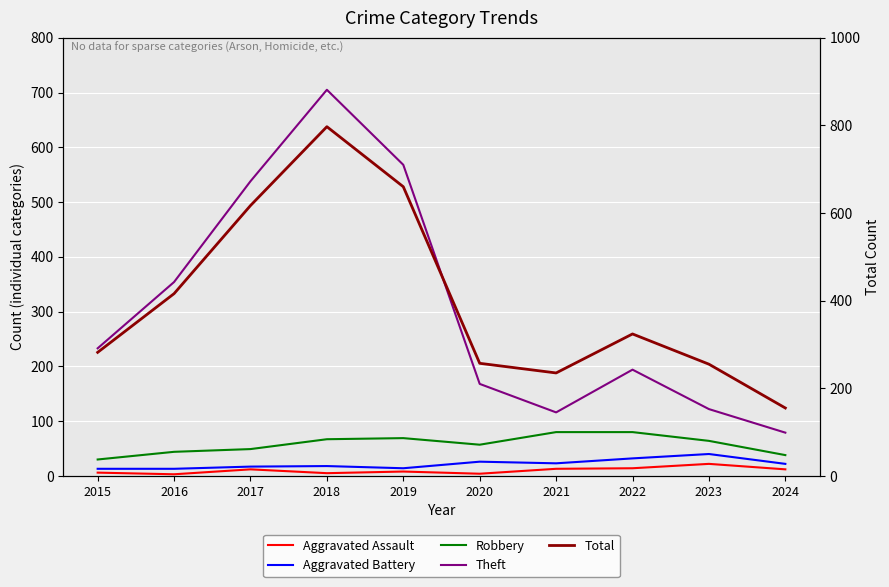

How many data points in Aggravated Battery are less than 22?

5